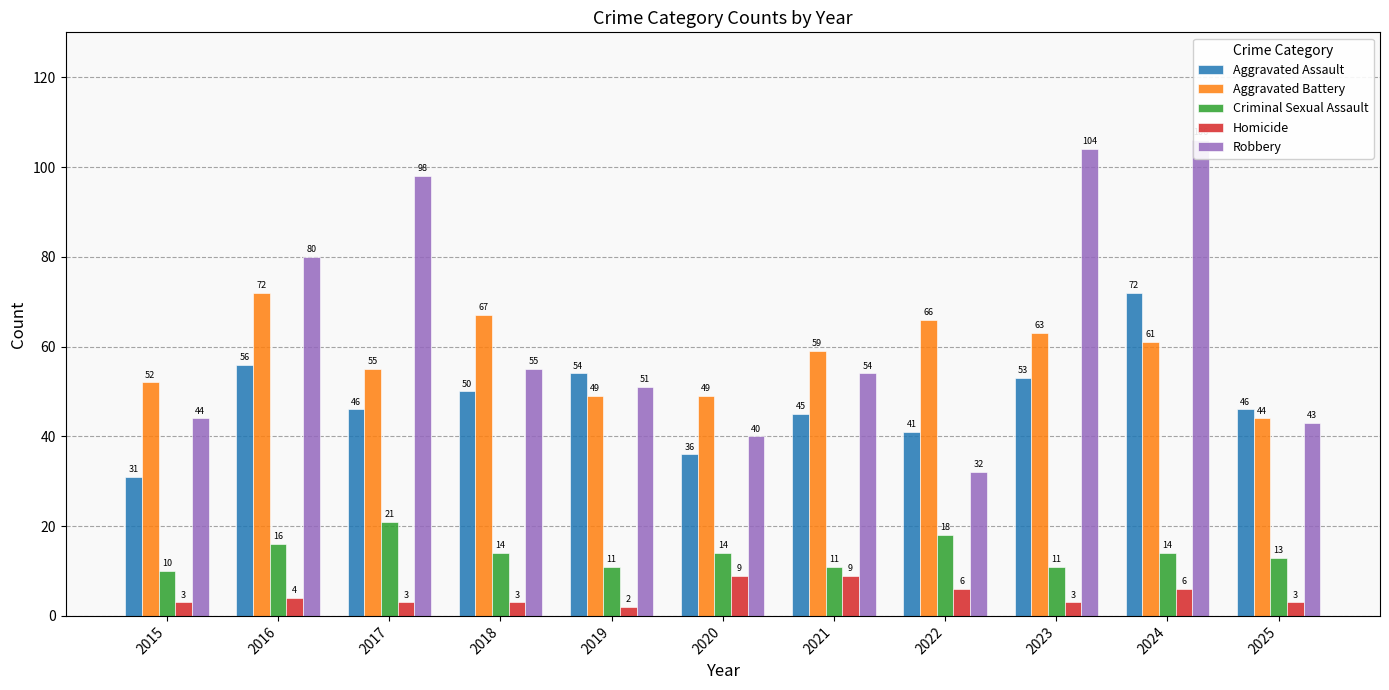

Reading left to right, extract all data points from this chart.

Aggravated Assault: 2015=31	2016=56	2017=46	2018=50	2019=54	2020=36	2021=45	2022=41	2023=53	2024=72	2025=46
Aggravated Battery: 2015=52	2016=72	2017=55	2018=67	2019=49	2020=49	2021=59	2022=66	2023=63	2024=61	2025=44
Criminal Sexual Assault: 2015=10	2016=16	2017=21	2018=14	2019=11	2020=14	2021=11	2022=18	2023=11	2024=14	2025=13
Homicide: 2015=3	2016=4	2017=3	2018=3	2019=2	2020=9	2021=9	2022=6	2023=3	2024=6	2025=3
Robbery: 2015=44	2016=80	2017=98	2018=55	2019=51	2020=40	2021=54	2022=32	2023=104	2024=106	2025=43